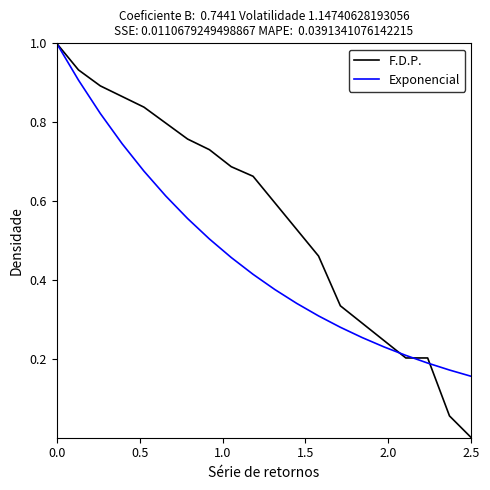

What is the maximum value for F.D.P.?

1.0